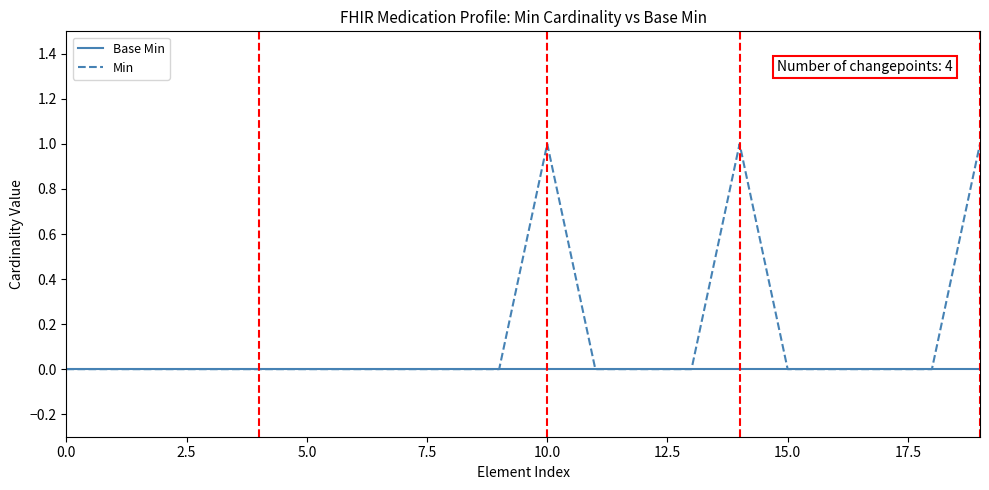

Which series has the largest range (max minus min)?

Min